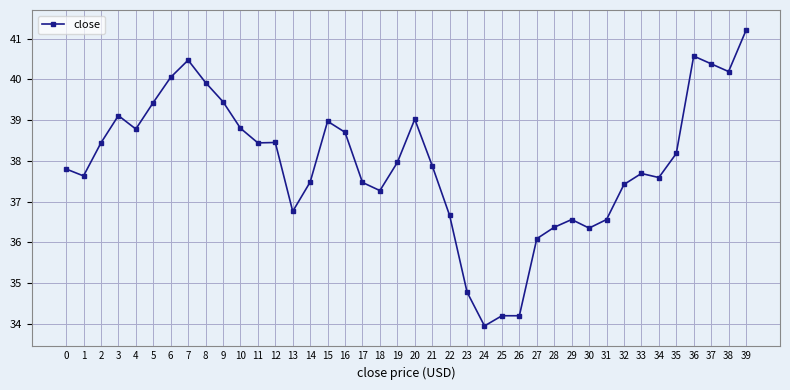

What is the average value?

37.9